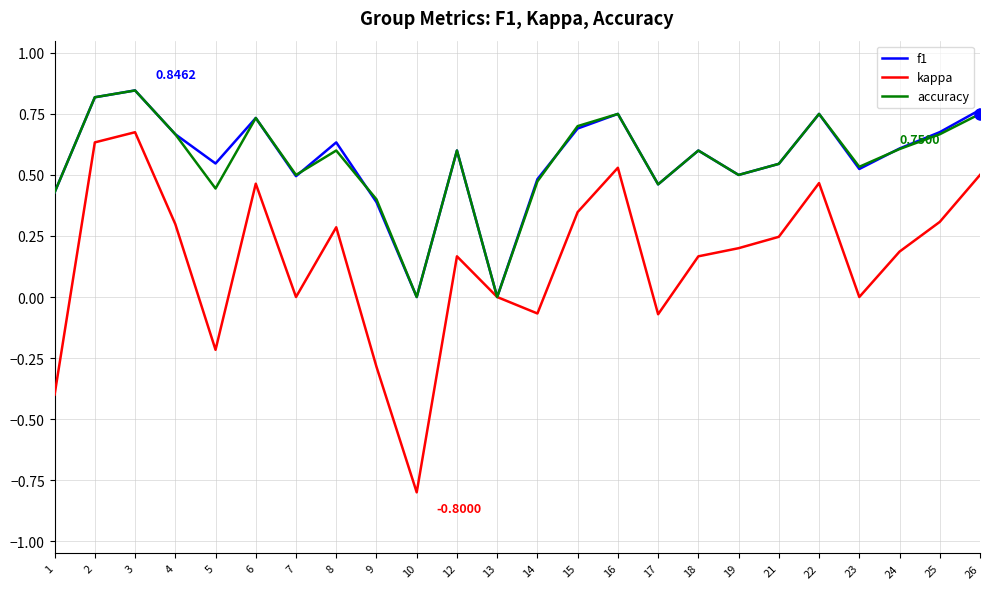

Is the value of kappa at 4 greater than the value of accuracy at 6?

No